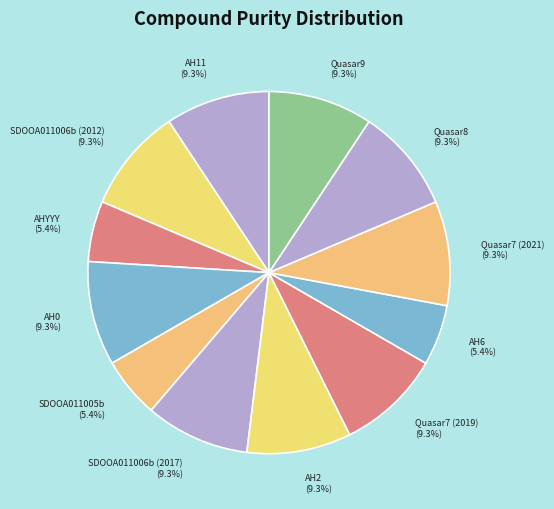

To the nearest percent, what portion does AH6 represent?

5%